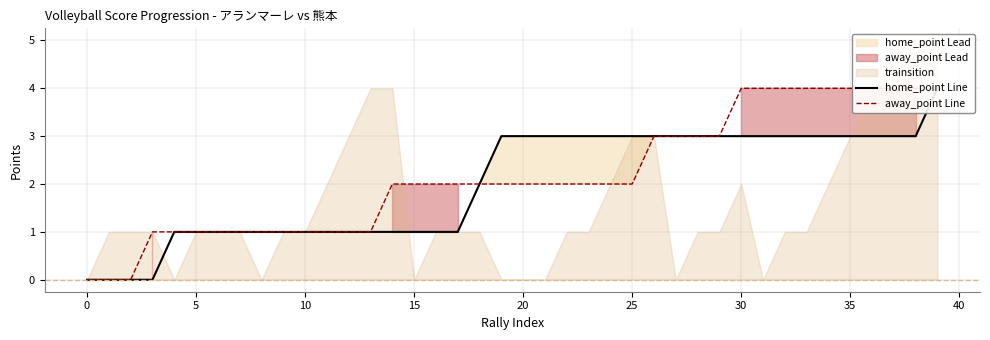

Which series has the widest spread of values?

home_point Line